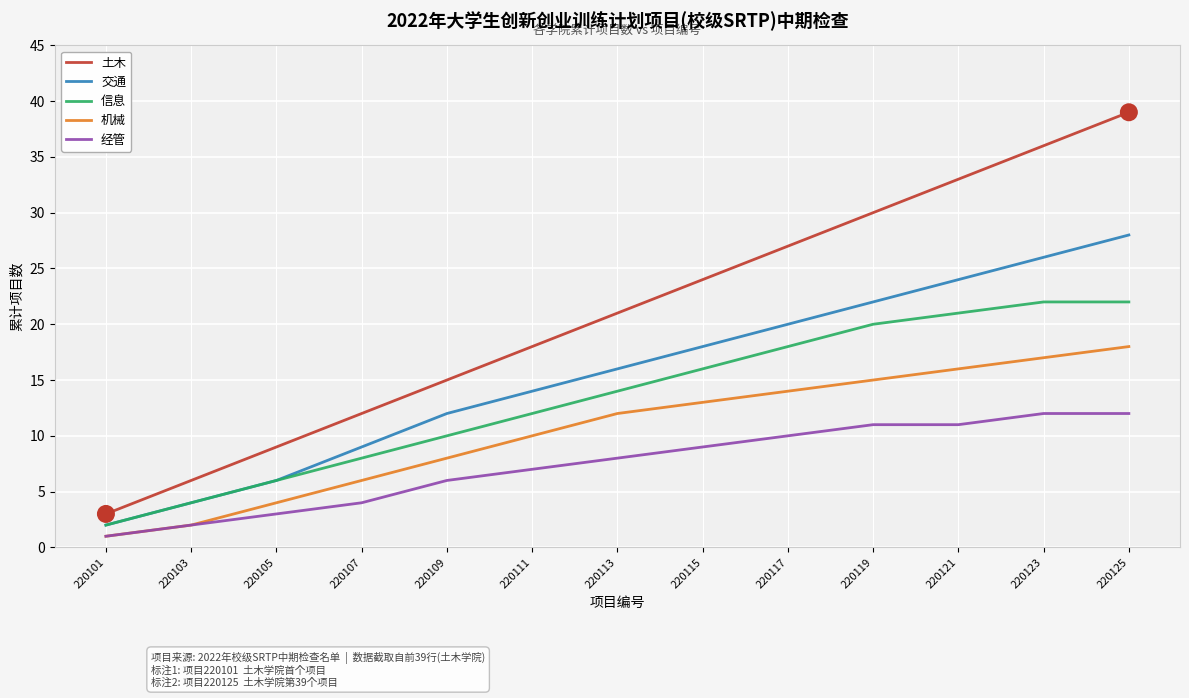

True or false: 土木 has a value of 19 at 220119.

False